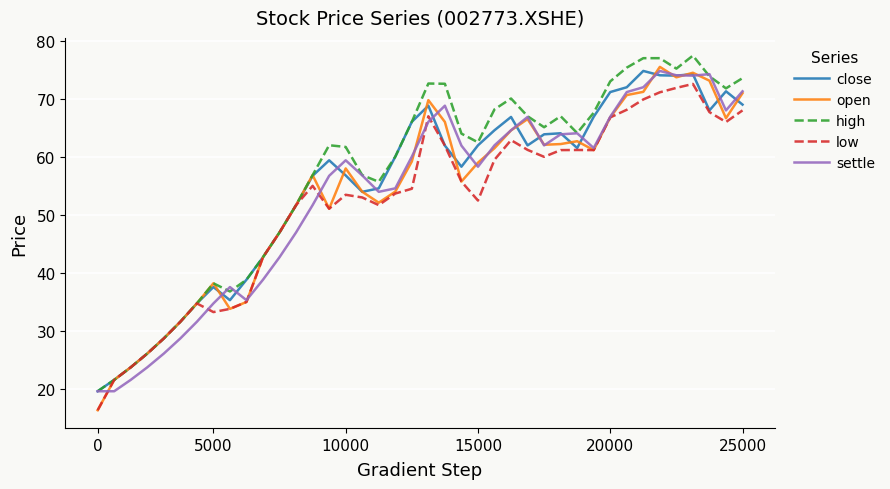

What is the maximum value for low?

72.6